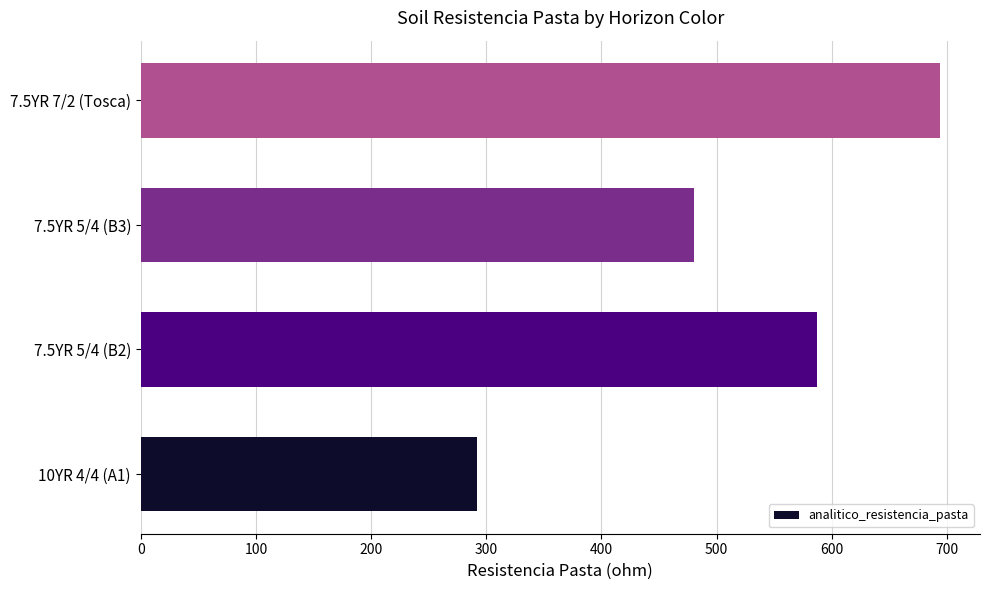

Approximately how many times larger is the value at 7.5YR 7/2 (Tosca) compared to 7.5YR 5/4 (B3)?

1.4